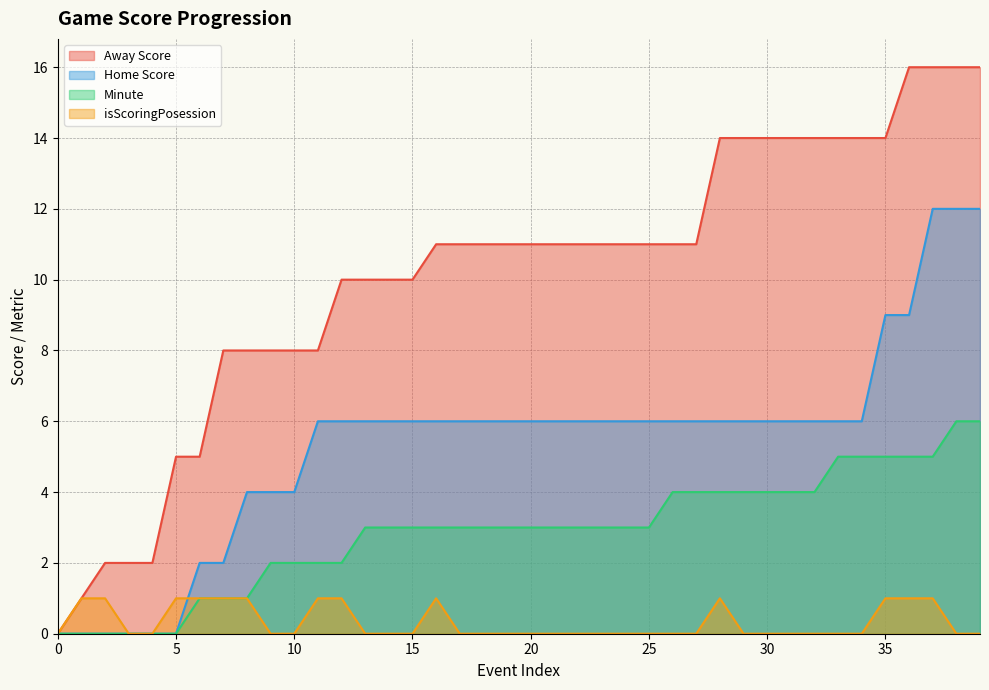

Rank the series by their average value, from highest to lowest.

Away Score, Home Score, Minute, isScoringPosession